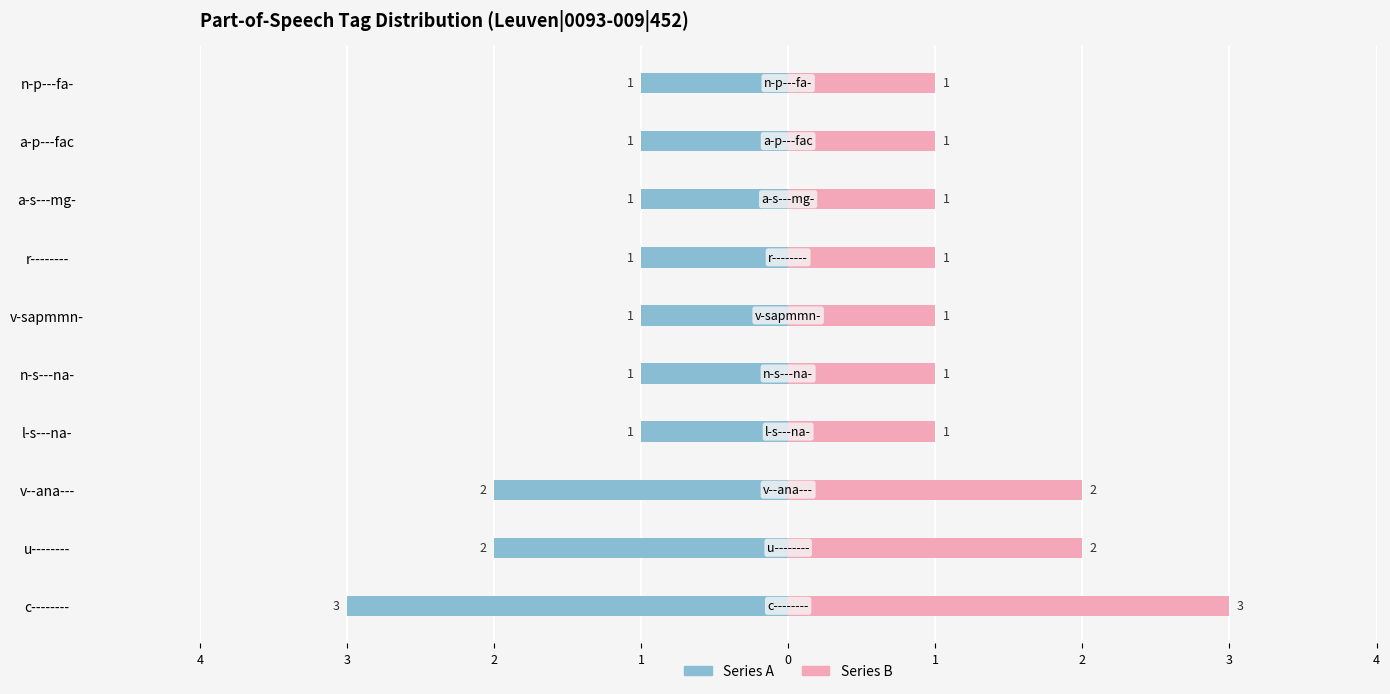

Read the Series B value at a-s---mg-.

1